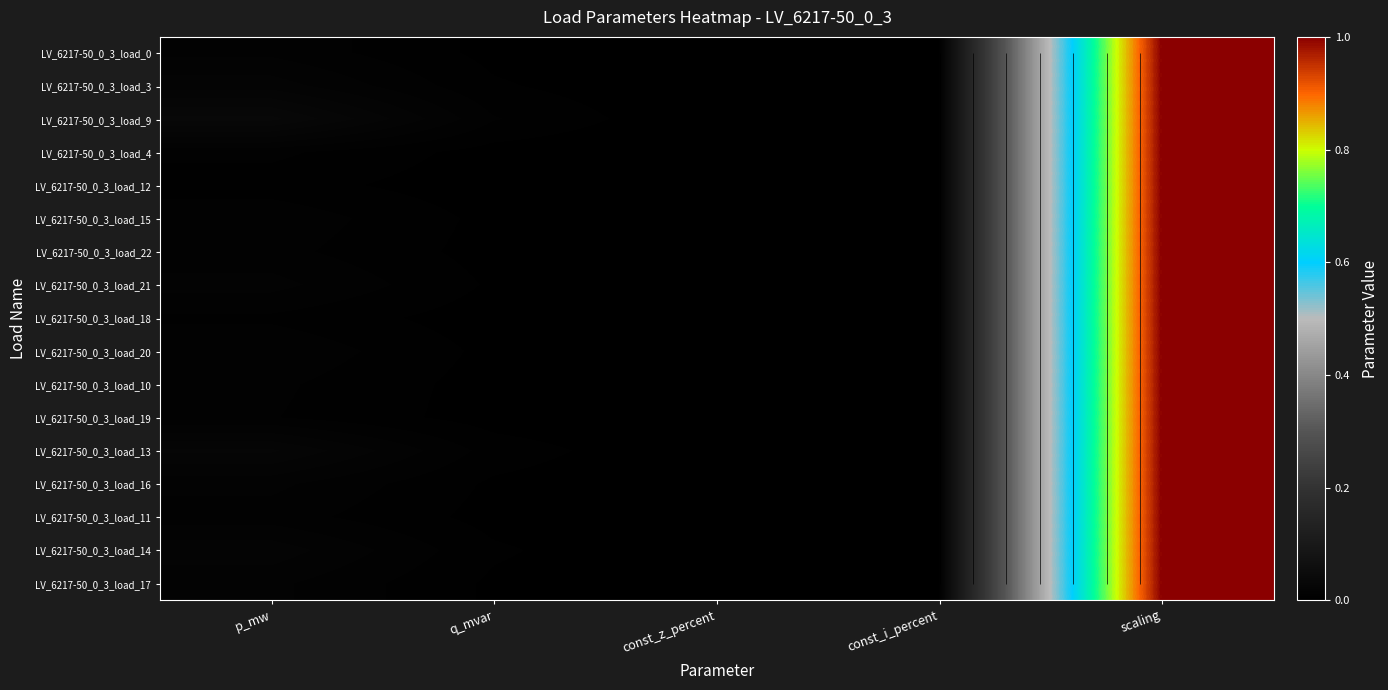

What is the difference between the LV_6217-50_0_3_load_17 values at const_z_percent and scaling?

1.0